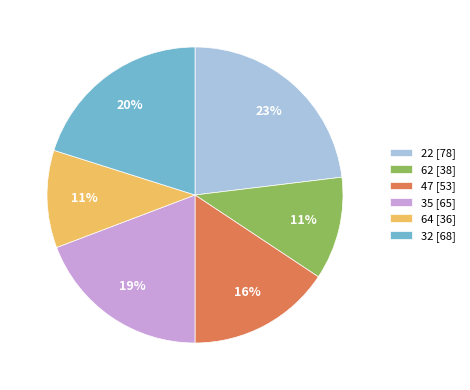

Between 47 [53] and 22 [78], which is larger?

22 [78]